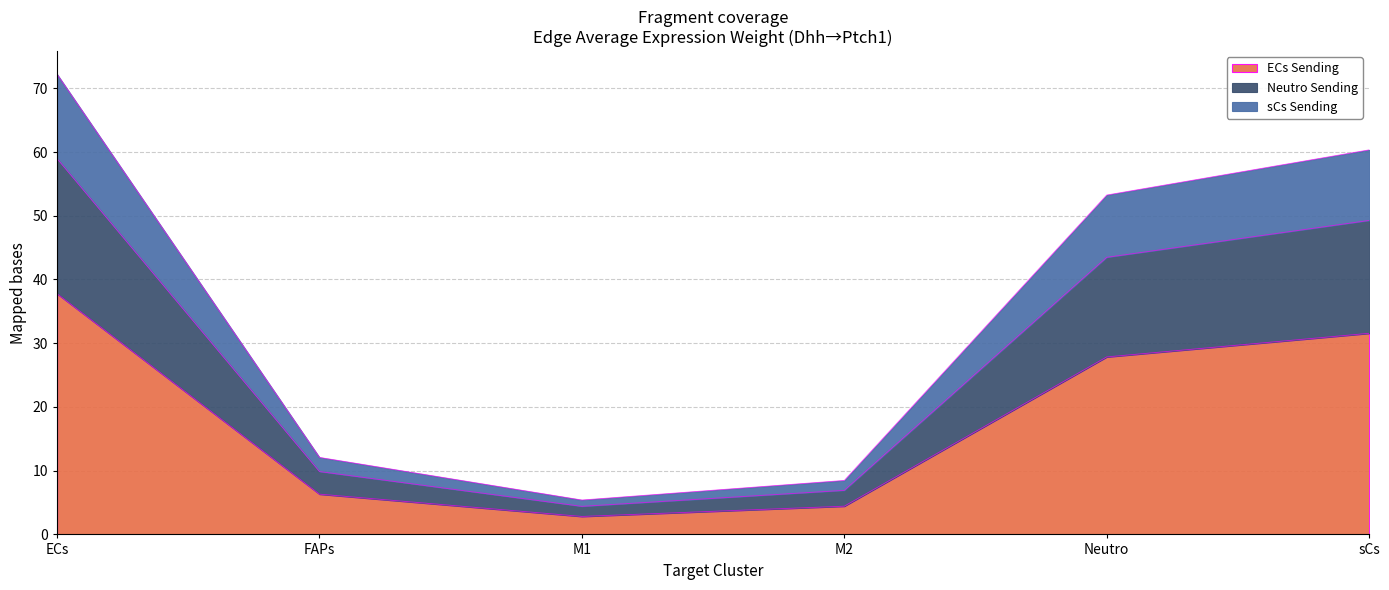

How many categories are shown in the chart?

6